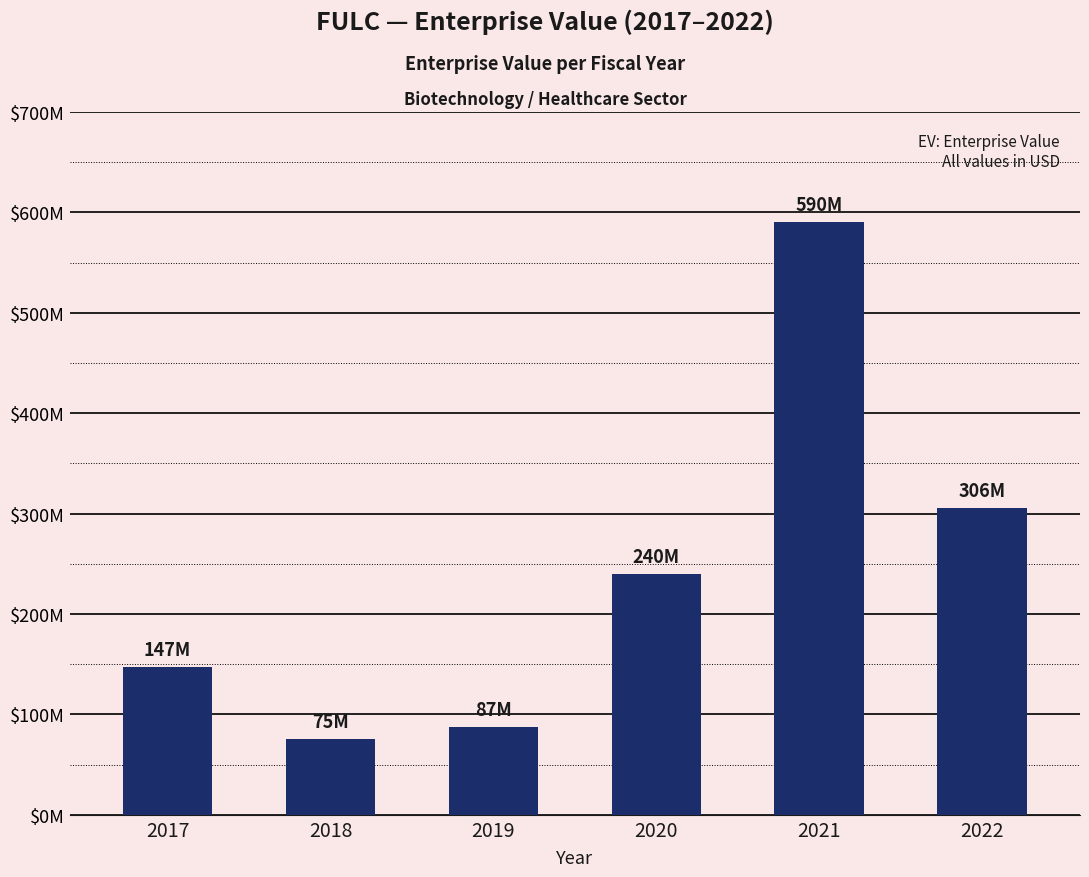

At which label is the value closest to 332605795?

2022